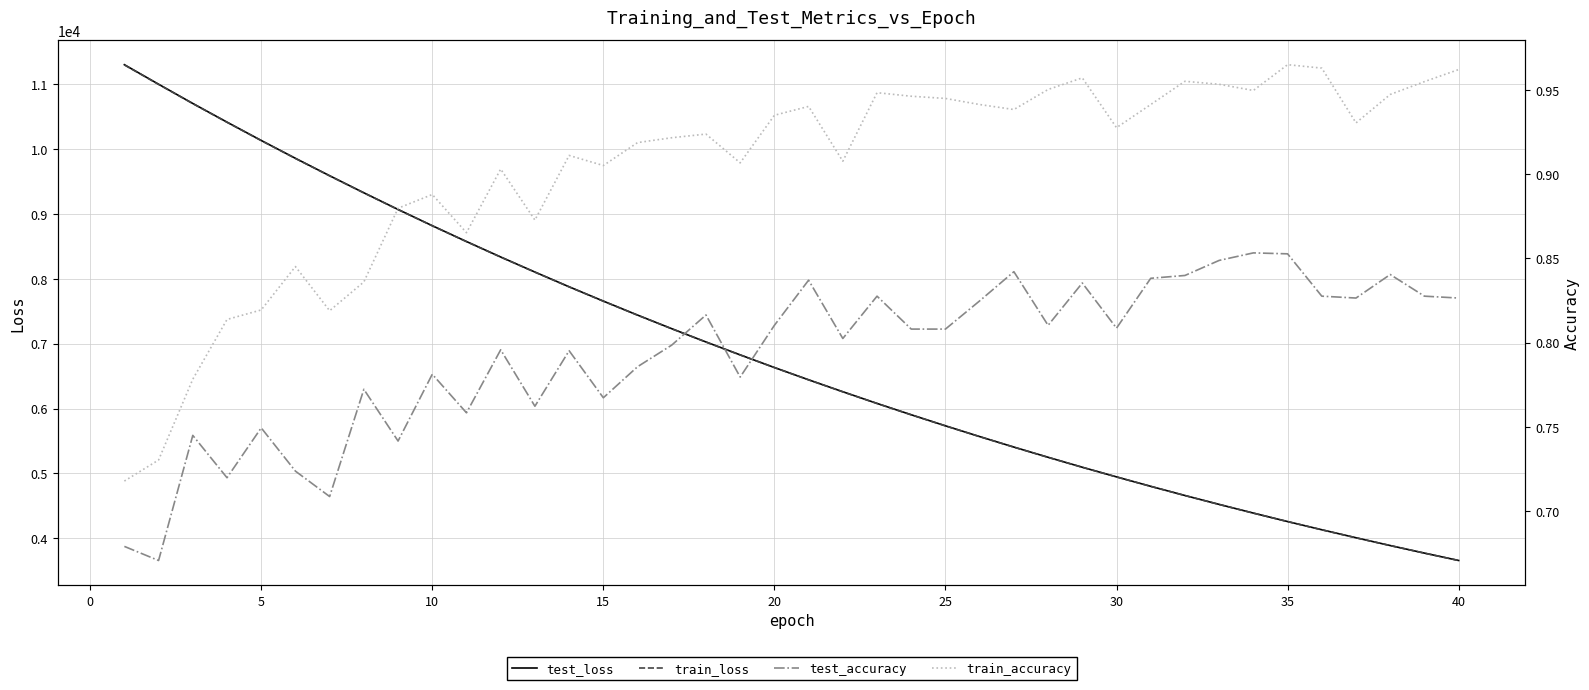

What is the average value of the train_loss series?

6865.5